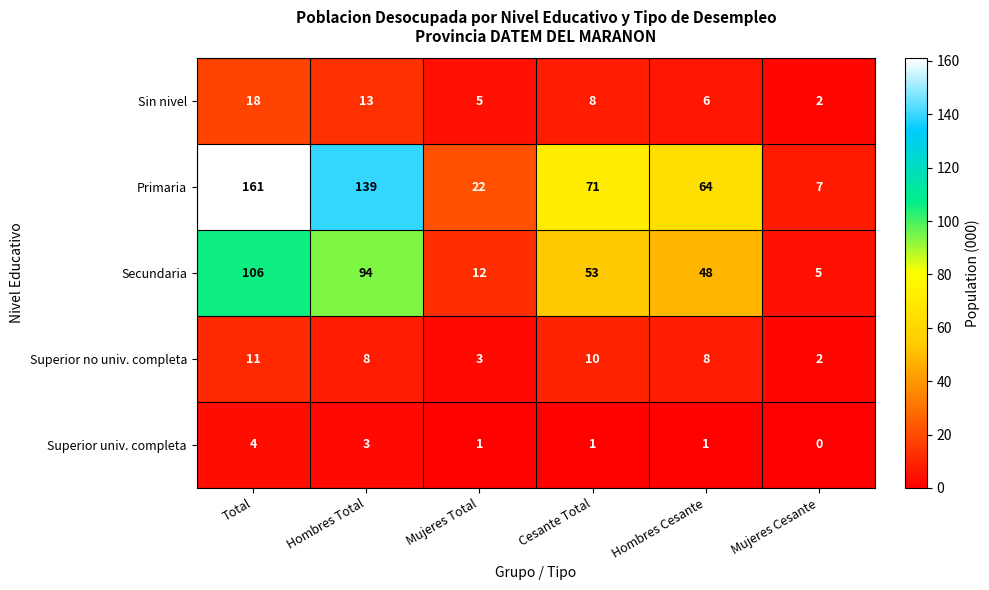

What is the average value of the Primaria series?

77